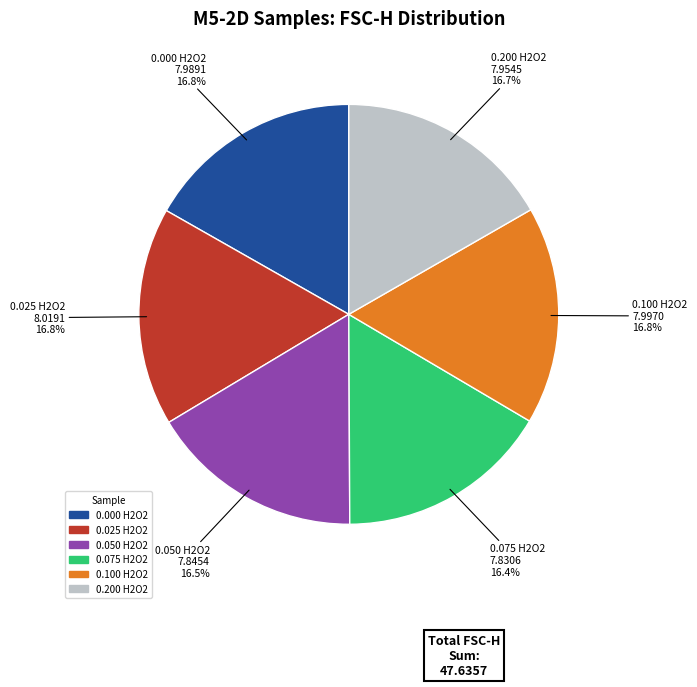

Is there any slice that represents more than half of the pie?

No